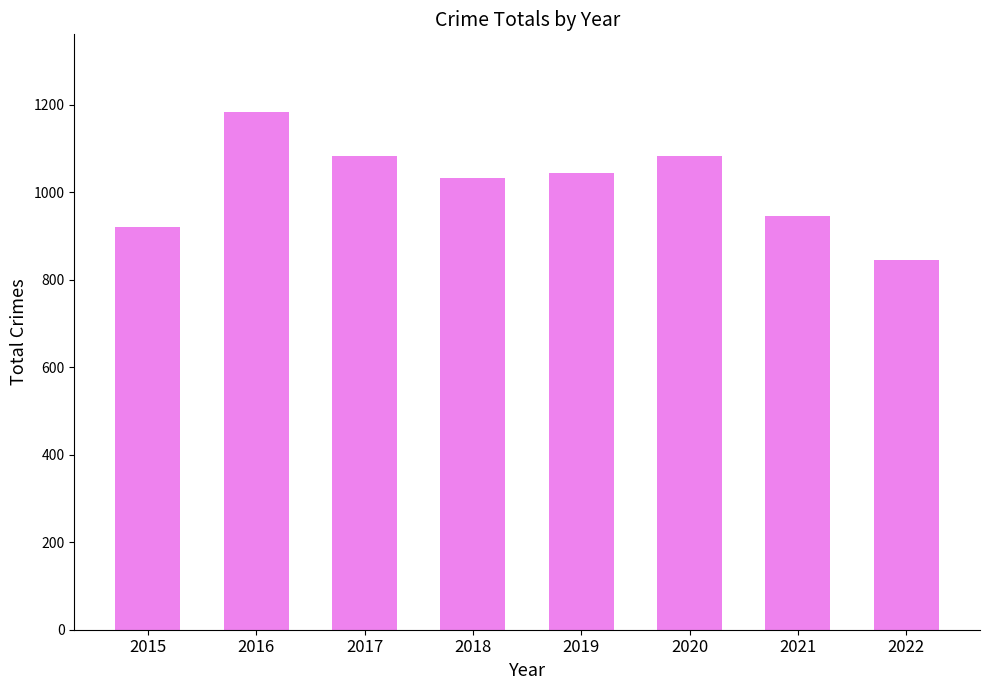

What is the greatest value displayed?

1184